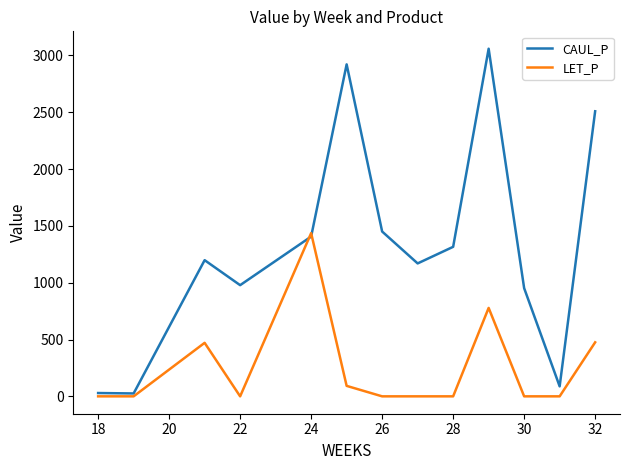

Which series has the widest spread of values?

CAUL_P